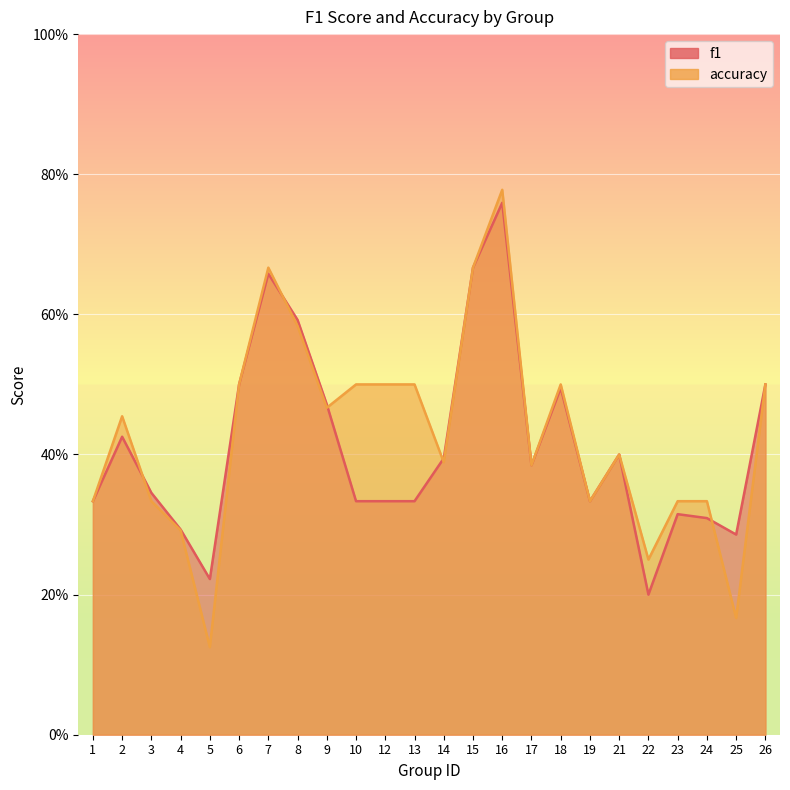

Where do accuracy and f1 first cross each other?

2 and 3